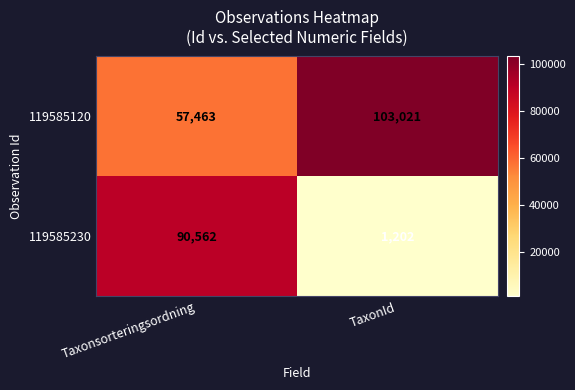

Rank the series by their maximum value, from lowest to highest.

119585230, 119585120